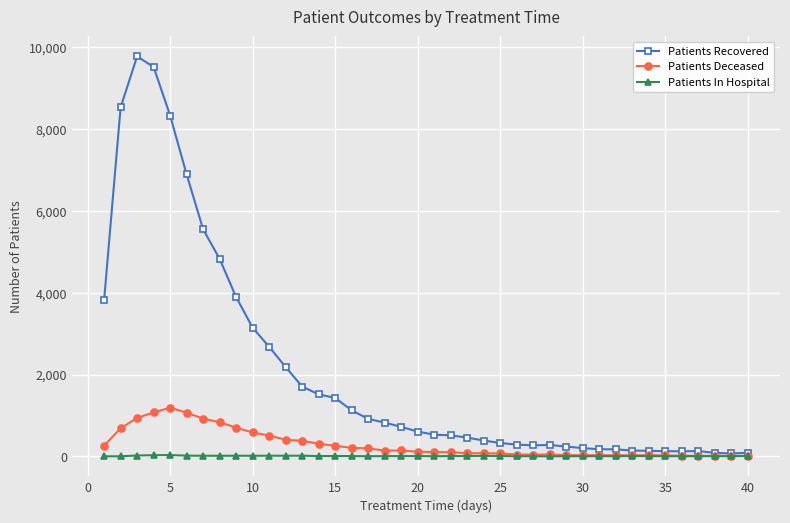

Which series has the widest spread of values?

Patients Recovered